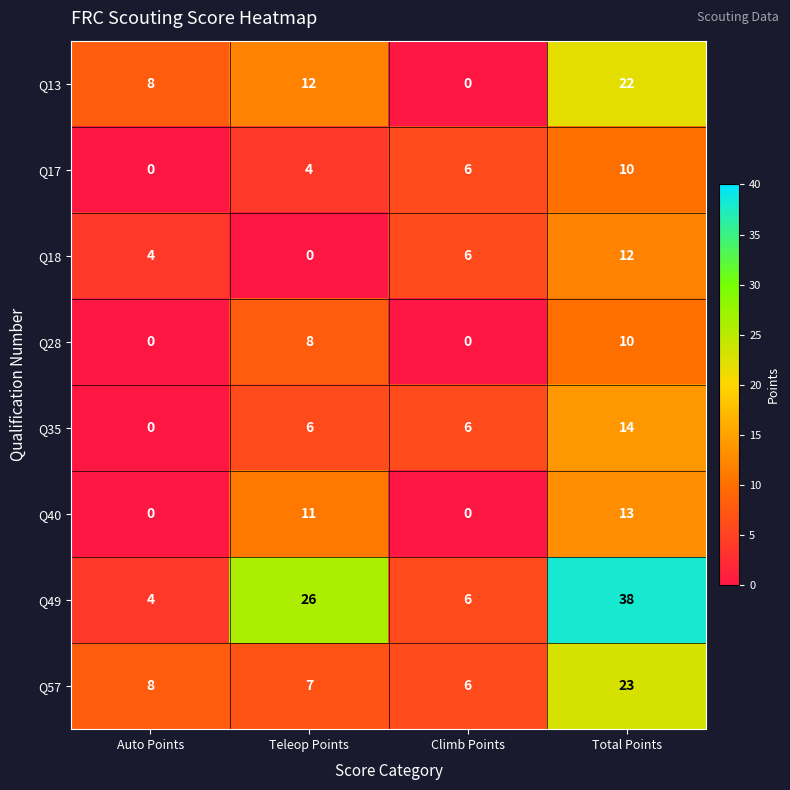

At Teleop Points, list the series in order from smallest to largest.

Q18, Q17, Q35, Q57, Q28, Q40, Q13, Q49